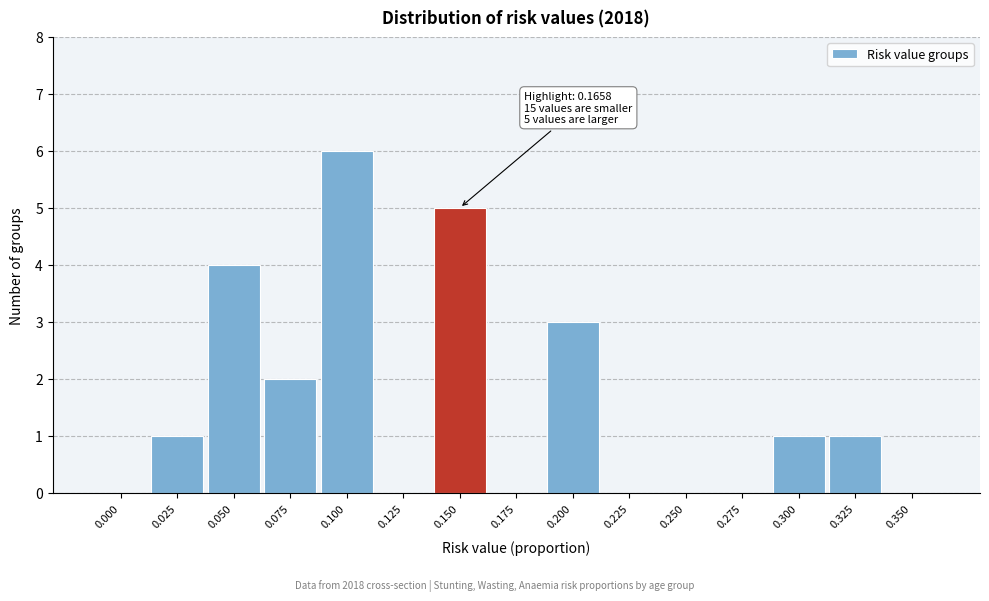

Reading left to right, list all the values displayed in this chart.

0.000=0	0.025=1	0.050=4	0.075=2	0.100=6	0.125=0	0.150=5	0.175=0	0.200=3	0.225=0	0.250=0	0.275=0	0.300=1	0.325=1	0.350=0